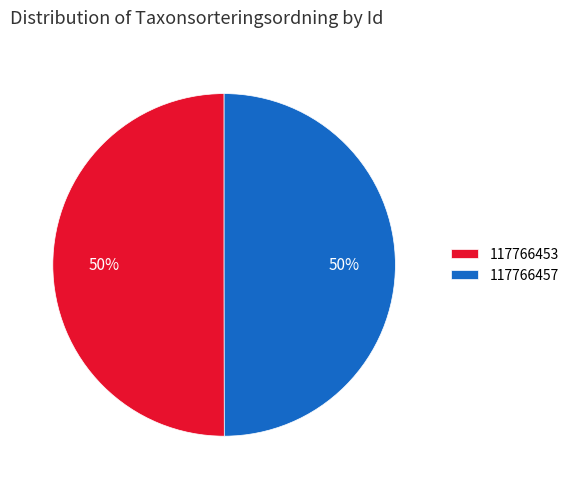

Do 117766453 and 117766457 together represent more than half of the pie?

Yes